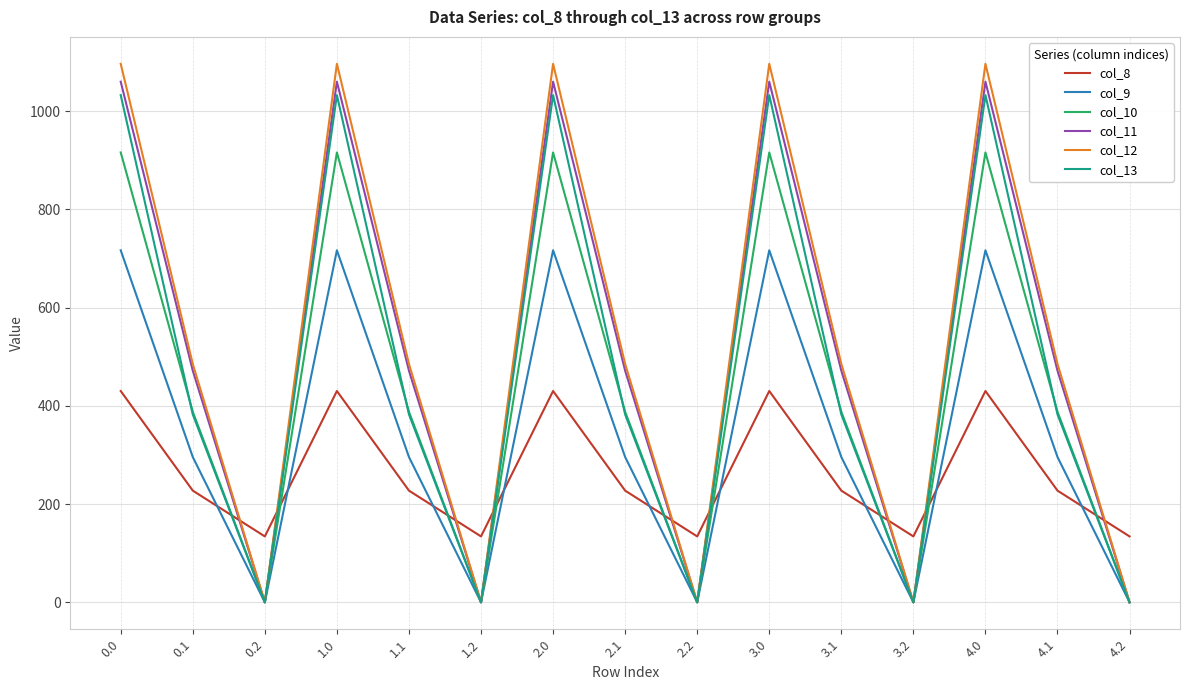

Count the number of categories in the chart.

15